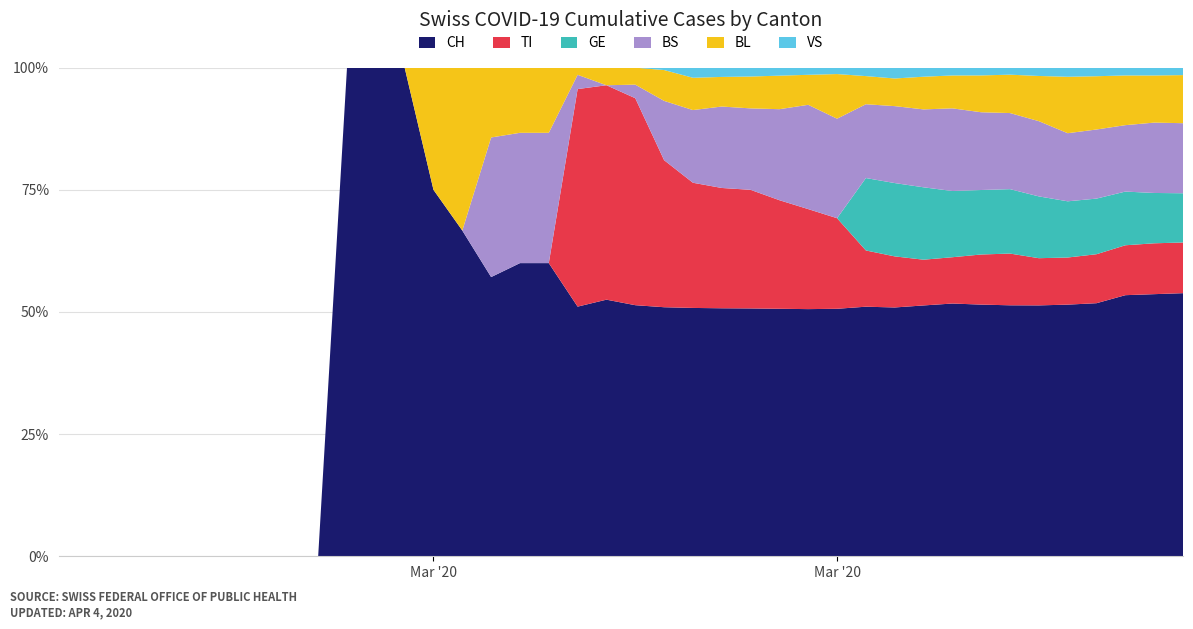

Reading right to left, extract all data points from this chart.

CH: 1630	1479	1376	1183	1079	877	752	683	584	499	414	355	194	173	155	140	134	123	105	74	73	70	9	9	8	4	3	1	1	1	0	0	0	0	0	0	0	0	0	0
TI: 314	287	263	229	202	165	155	136	107	91	85	80	71	70	68	67	65	62	62	61	61	61	0	0	0	0	0	0	0	0	0	0	0	0	0	0	0	0	0	0
GE: 305	284	283	260	241	216	193	175	153	144	122	103	0	0	0	0	0	0	0	0	0	0	0	0	0	0	0	0	0	0	0	0	0	0	0	0	0	0	0	0
BS: 434	397	350	323	292	263	228	211	191	155	128	105	78	73	57	46	44	36	25	4	0	4	4	4	4	0	0	0	0	0	0	0	0	0	0	0	0	0	0	0
BL: 298	266	262	249	242	158	115	100	76	65	46	40	35	21	21	18	16	16	13	5	5	2	2	2	2	2	1	0	0	0	0	0	0	0	0	0	0	0	0	0
VS: 46	44	41	40	39	29	21	21	18	18	18	12	5	5	5	5	5	5	1	0	0	0	0	0	0	0	0	0	0	0	0	0	0	0	0	0	0	0	0	0